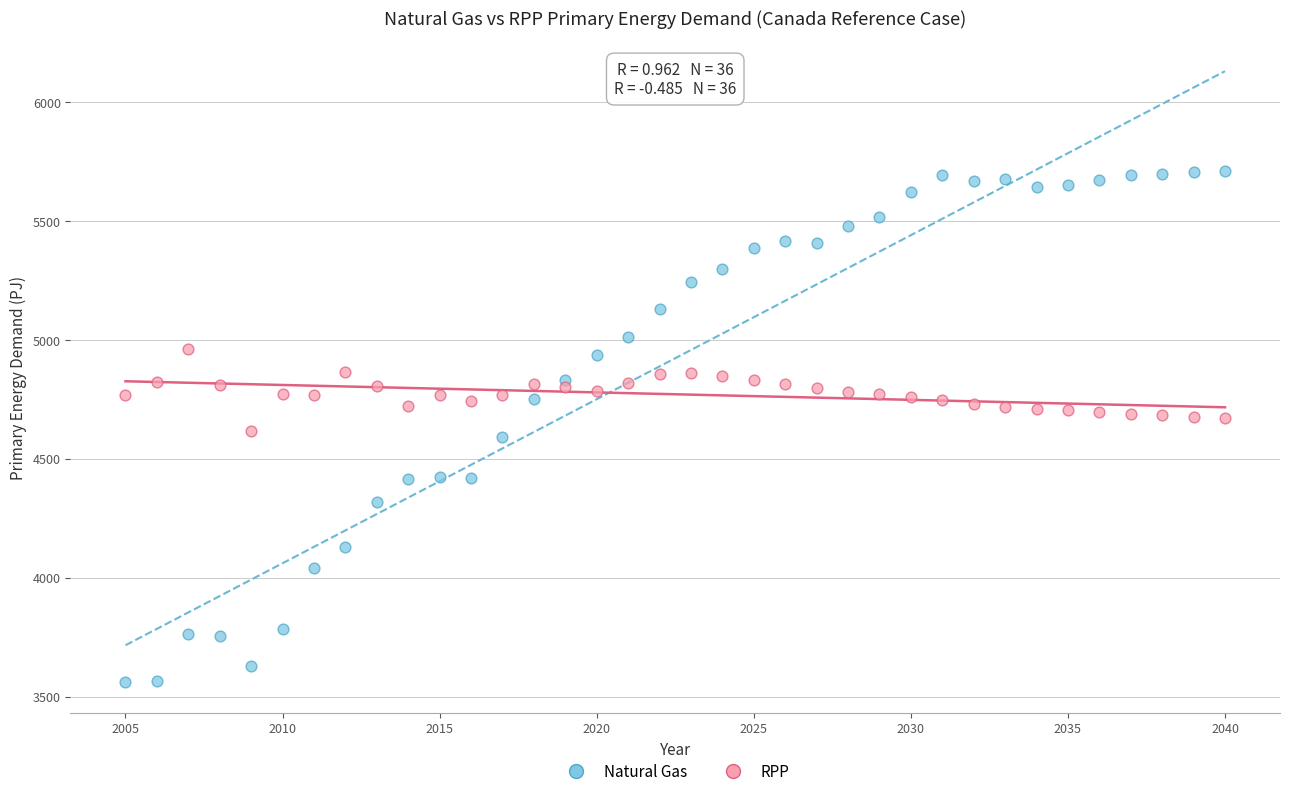

What are all the series names shown in the legend?

Natural Gas, RPP